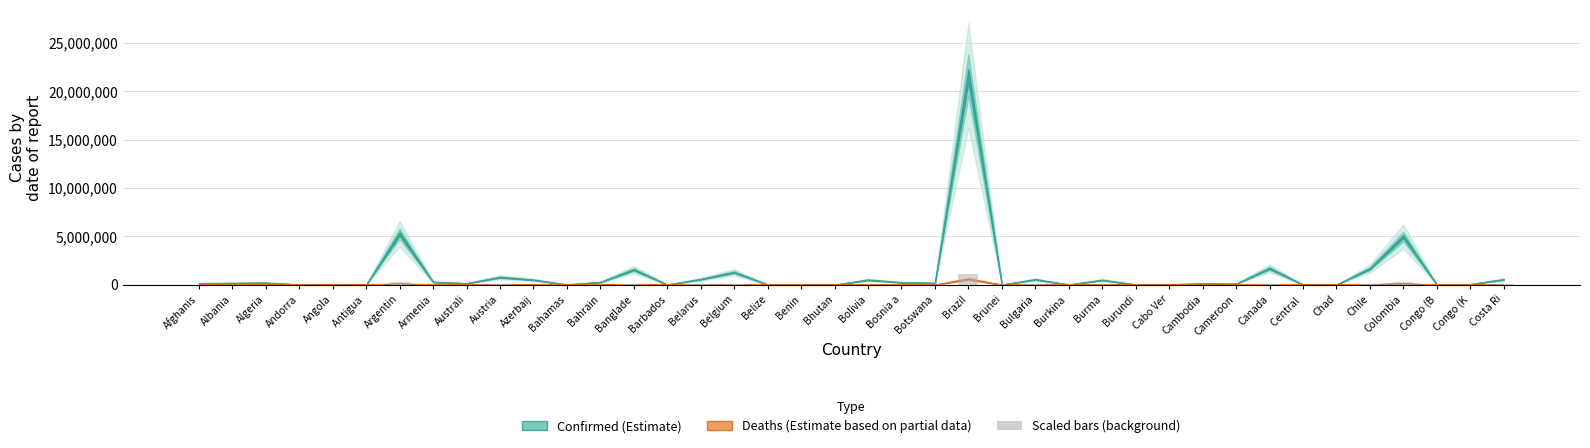

At which category does the chart reach its peak across all series?

Brazil